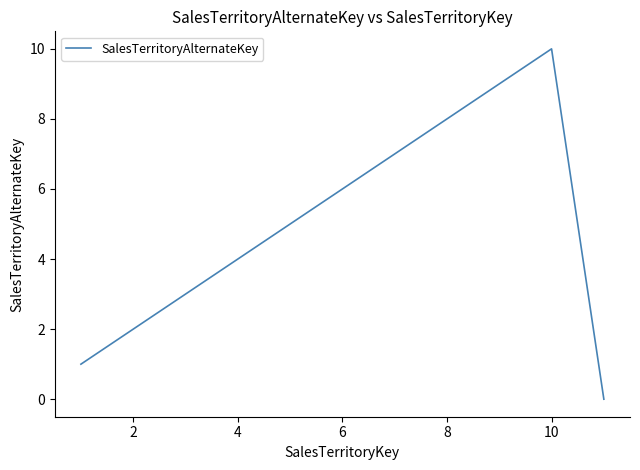

What is the difference between the maximum and minimum values?

10